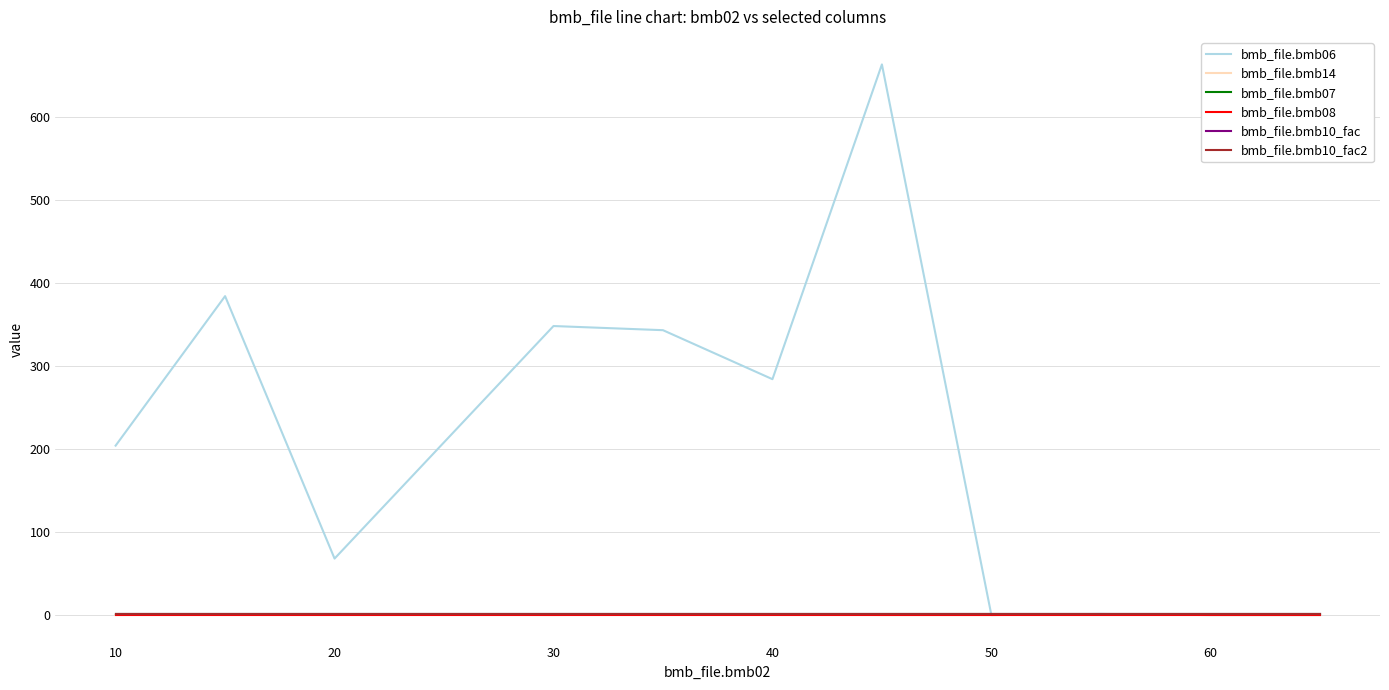

Is this an area chart (filled region under the line)?

No